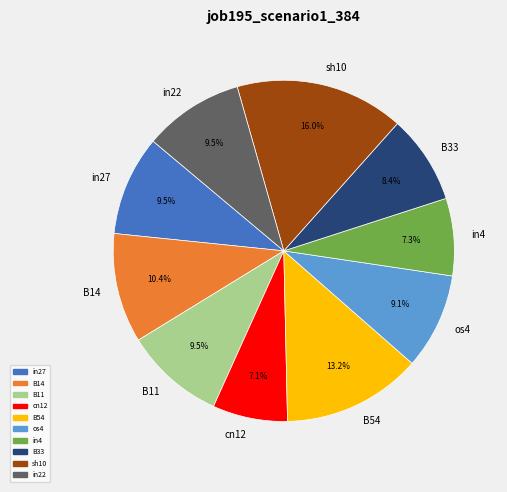

Which category has the biggest portion of the pie?

sh10